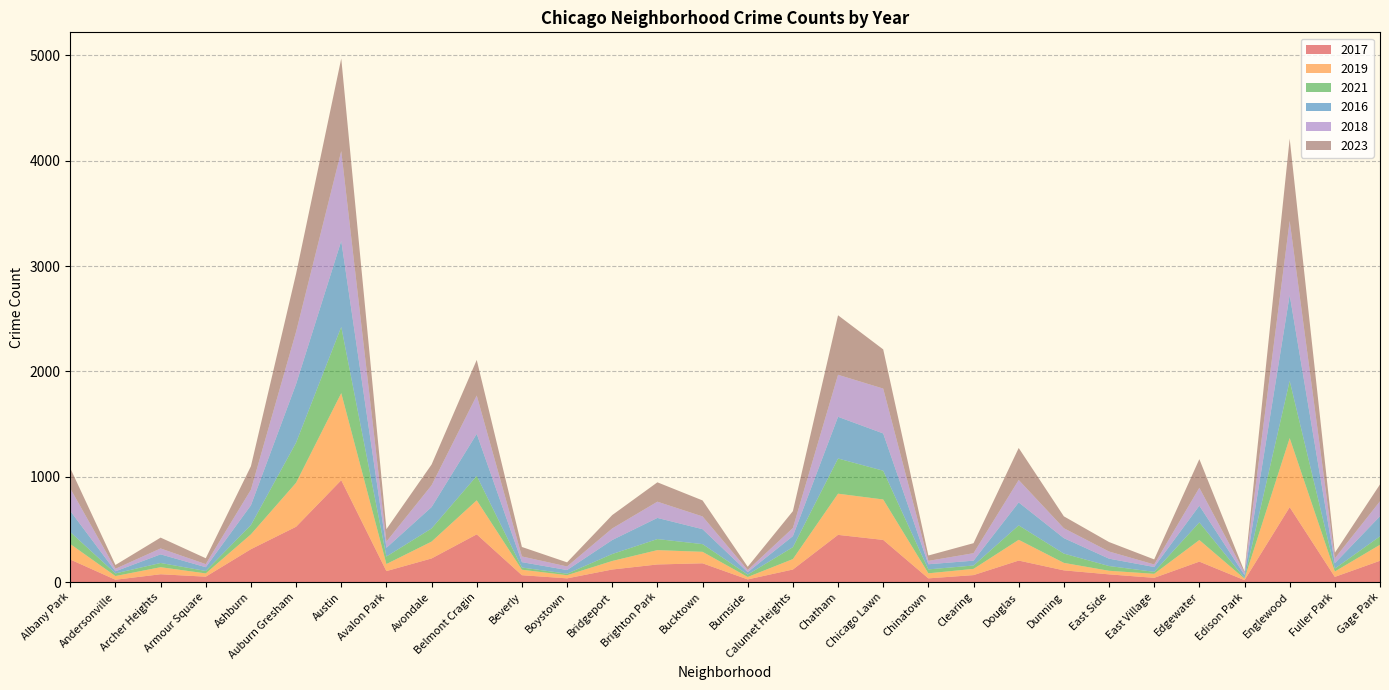

Reading left to right, list all the values displayed in this chart.

2017: 214	22	74	51	312	525	967	104	224	453	65	35	119	167	178	25	119	448	400	35	66	204	111	73	40	194	18	711	49	202
2019: 147	35	67	31	141	418	827	67	160	323	52	30	81	136	109	23	99	391	384	48	59	197	71	34	38	205	14	656	51	152
2021: 114	25	40	23	88	381	628	71	125	232	21	14	66	105	73	23	113	334	273	37	32	137	88	45	19	167	5	543	28	80
2016: 200	20	82	36	188	556	817	83	203	399	51	35	133	201	142	23	105	396	354	49	46	218	147	70	46	159	30	815	51	191
2018: 214	24	56	29	148	497	853	59	207	364	54	34	110	154	121	20	77	399	426	32	71	213	94	68	24	170	23	704	46	142
2023: 192	36	103	56	223	551	879	118	197	338	90	39	127	184	152	31	160	565	372	51	95	304	113	90	48	272	10	781	53	160